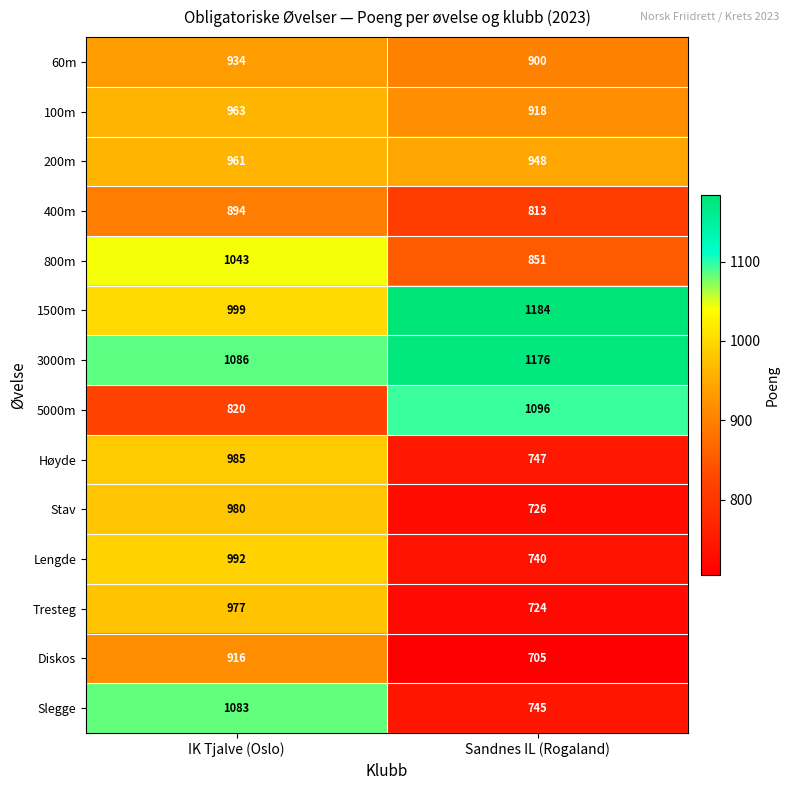

At which category does the chart reach its minimum across all series?

Sandnes IL (Rogaland)